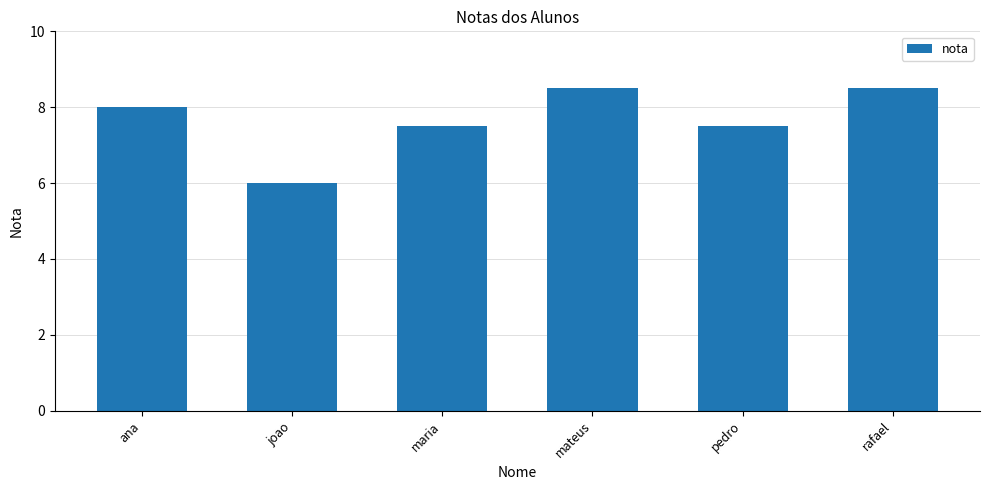

Which category has the lowest value across all series?

joao